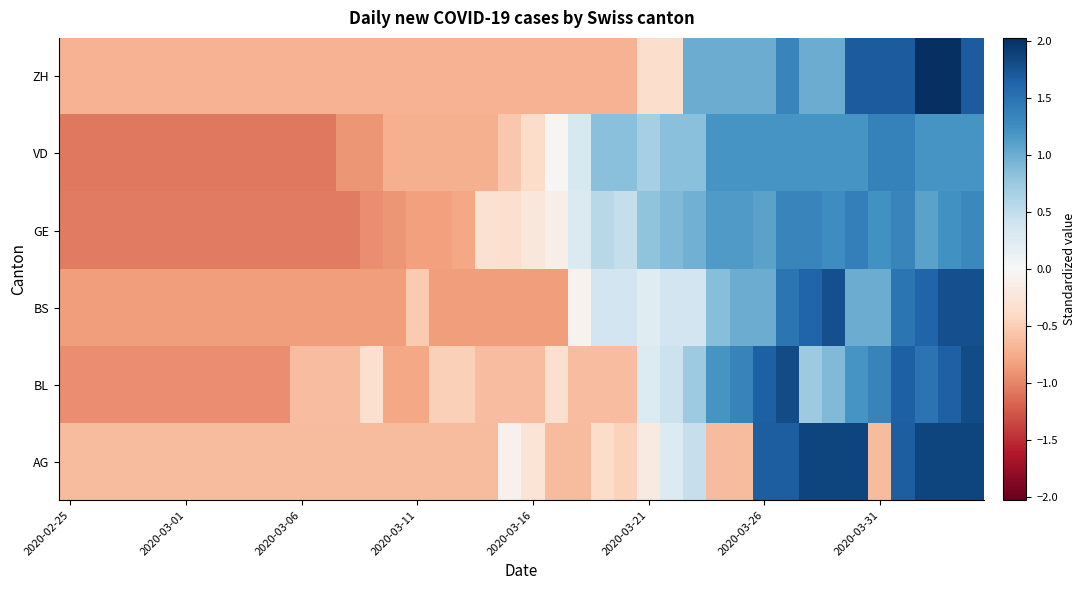

Reading right to left, what are all the values shown in this chart?

AG: 1.9	1.9	1.9	1.7	-0.6	1.9	1.9	1.9	1.7	1.7	-0.6	-0.6	0.5	0.3	-0.2	-0.5	-0.4	-0.6	-0.6	-0.3	-0.1	-0.6	-0.6	-0.6	-0.6	-0.6	-0.6	-0.6	-0.6	-0.6	-0.6	-0.6	-0.6	-0.6	-0.6	-0.6	-0.6	-0.6	-0.6	-0.6
BL: 1.8	1.7	1.5	1.7	1.3	1.2	0.9	0.7	1.8	1.7	1.3	1.2	0.7	0.4	0.3	-0.6	-0.6	-0.6	-0.3	-0.6	-0.6	-0.6	-0.5	-0.5	-0.8	-0.8	-0.3	-0.6	-0.6	-0.6	-0.9	-0.9	-0.9	-0.9	-0.9	-0.9	-0.9	-0.9	-0.9	-0.9
BS: 1.8	1.8	1.6	1.5	1.0	1.0	1.8	1.6	1.5	1.0	1.0	0.9	0.4	0.4	0.2	0.4	0.4	-0.1	-0.8	-0.8	-0.8	-0.8	-0.8	-0.8	-0.5	-0.8	-0.8	-0.8	-0.8	-0.8	-0.8	-0.8	-0.8	-0.8	-0.8	-0.8	-0.8	-0.8	-0.8	-0.8
GE: 1.3	1.2	1.1	1.3	1.2	1.4	1.3	1.3	1.3	1.1	1.2	1.2	1.0	0.9	0.8	0.5	0.6	0.3	-0.1	-0.2	-0.3	-0.3	-0.8	-0.8	-0.8	-0.9	-0.9	-1.1	-1.1	-1.1	-1.1	-1.1	-1.1	-1.1	-1.1	-1.1	-1.1	-1.1	-1.1	-1.1
VD: 1.2	1.2	1.2	1.4	1.4	1.2	1.2	1.2	1.2	1.2	1.2	1.2	0.9	0.9	0.7	0.9	0.9	0.3	-0.0	-0.4	-0.5	-0.7	-0.7	-0.7	-0.7	-0.7	-0.9	-0.9	-1.1	-1.1	-1.1	-1.1	-1.1	-1.1	-1.1	-1.1	-1.1	-1.1	-1.1	-1.1
ZH: 1.7	2.0	2.0	1.7	1.7	1.7	1.0	1.0	1.3	1.0	1.0	1.0	1.0	-0.4	-0.4	-0.7	-0.7	-0.7	-0.7	-0.7	-0.7	-0.7	-0.7	-0.7	-0.7	-0.7	-0.7	-0.7	-0.7	-0.7	-0.7	-0.7	-0.7	-0.7	-0.7	-0.7	-0.7	-0.7	-0.7	-0.7